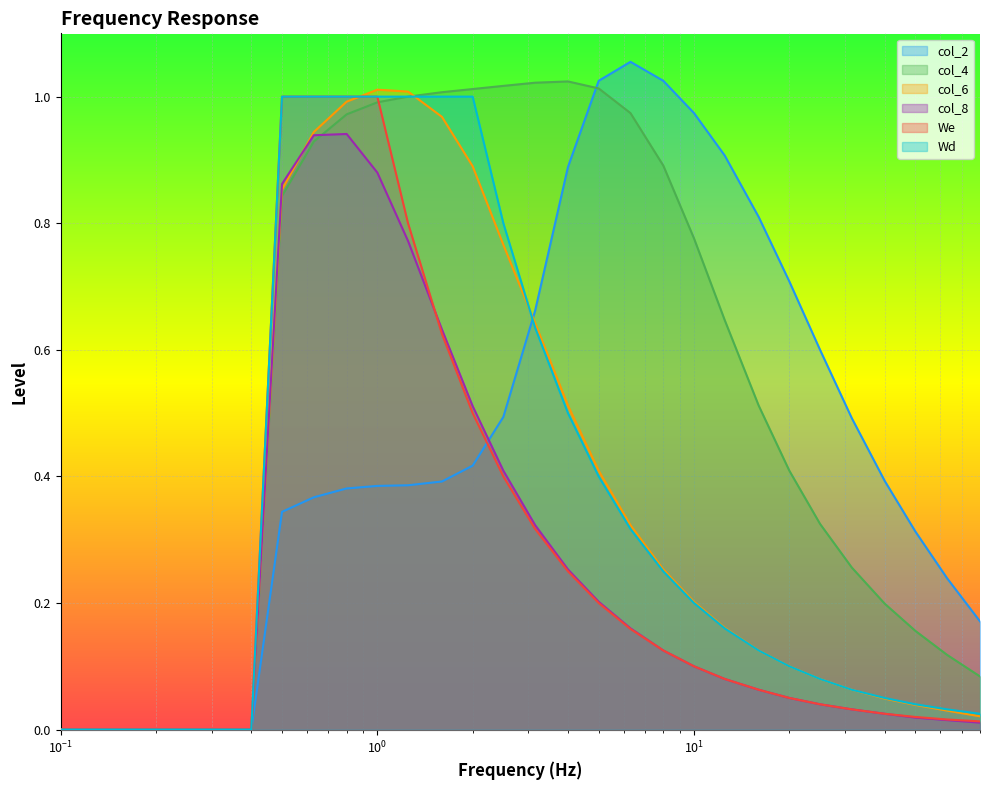

Which series has the largest total across all categories?

col_4